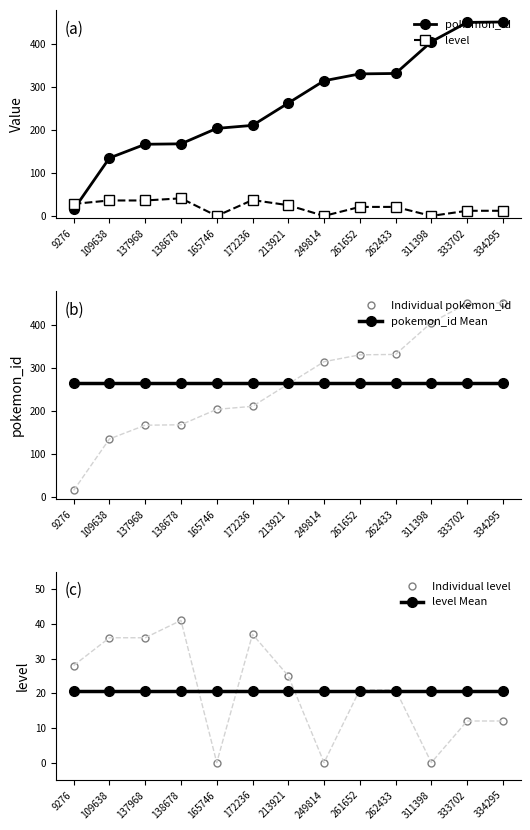

Where is pokemon_id nearest to the value 233?

172236